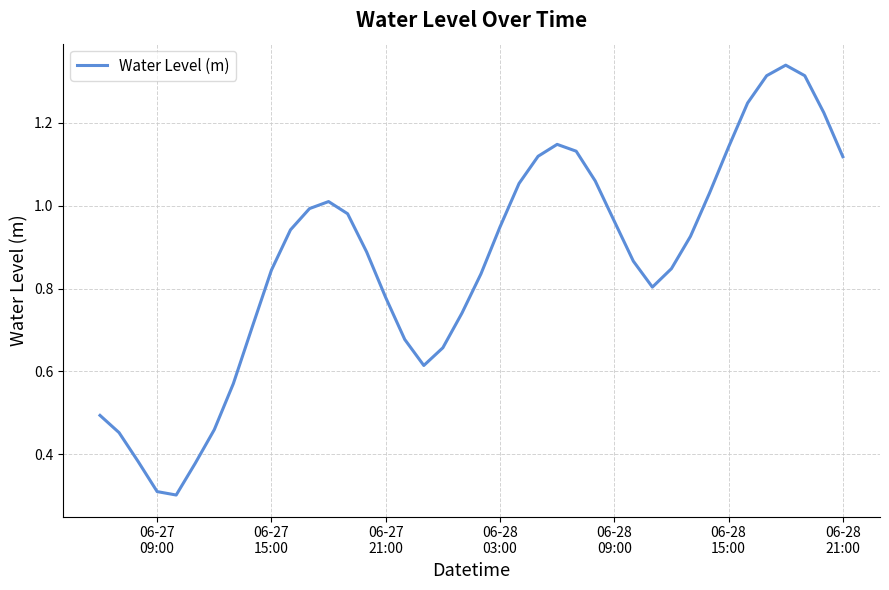

What is the smallest value displayed?

0.3